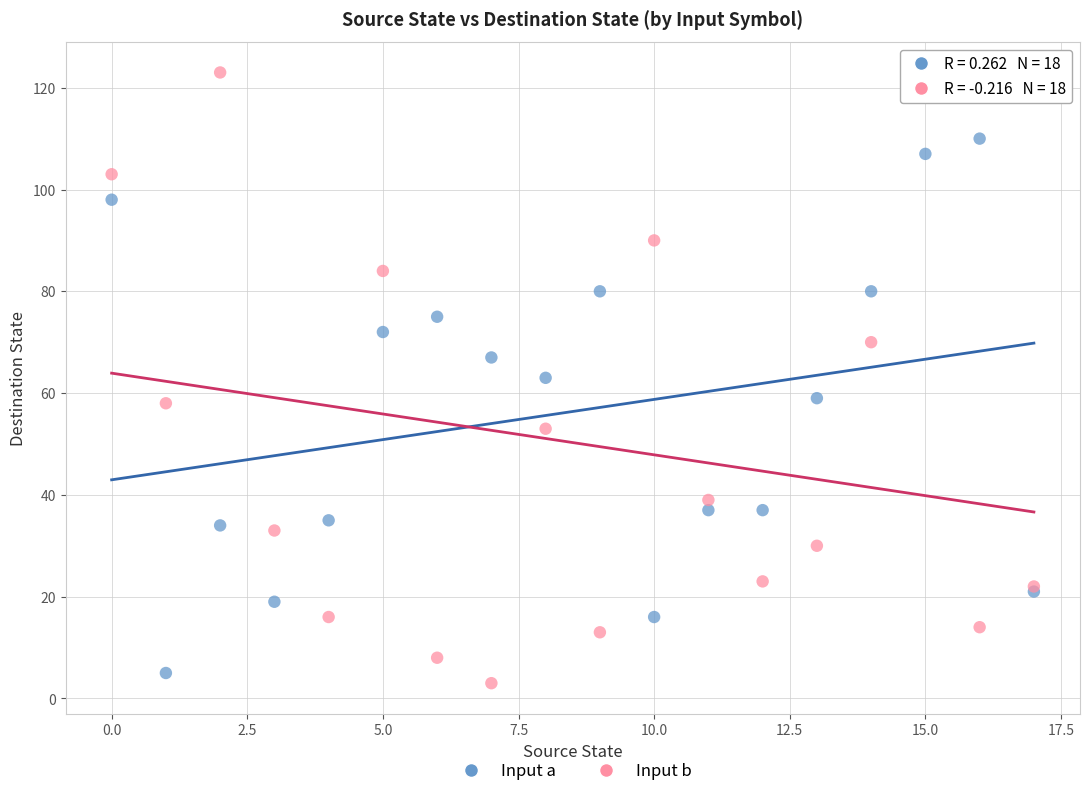

Which series has the largest Y range (max minus min)?

Input b